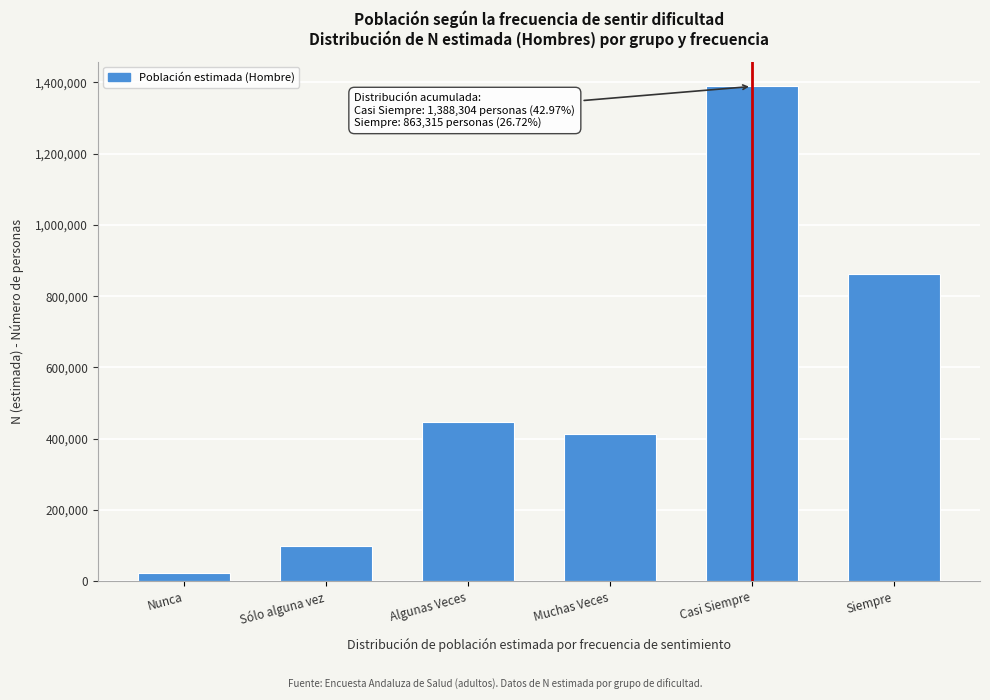

Reading right to left, what are all the values shown in this chart?

Siempre=863315	Casi Siempre=1388304	Muchas Veces=412046	Algunas Veces=446063	Sólo alguna vez=97752	Nunca=23348